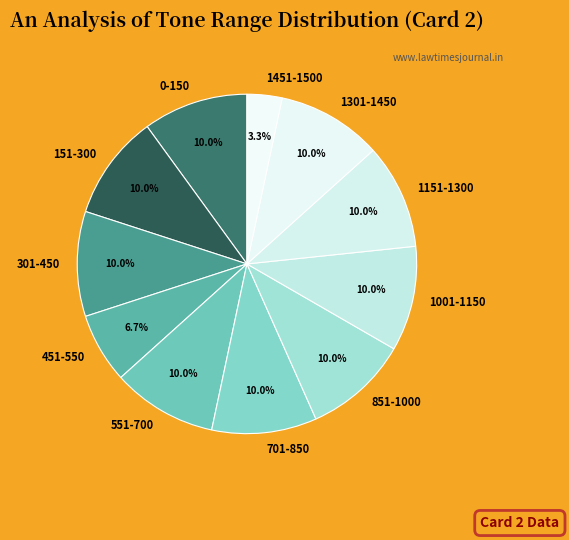

Count the number of slices in the pie.

11